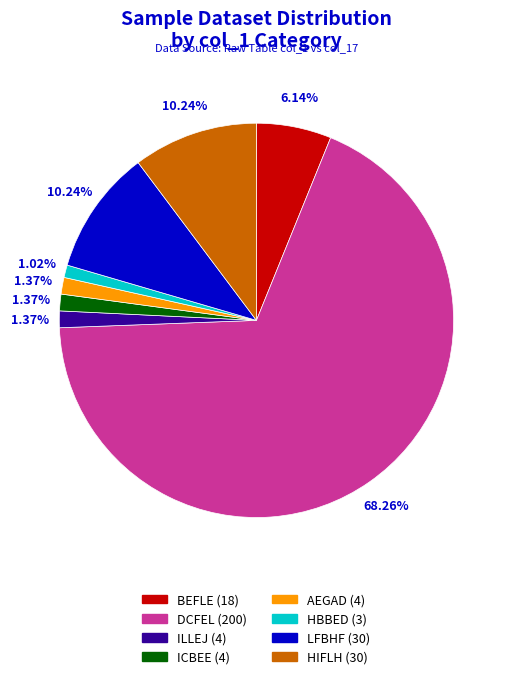

Is there any slice that represents more than half of the pie?

Yes